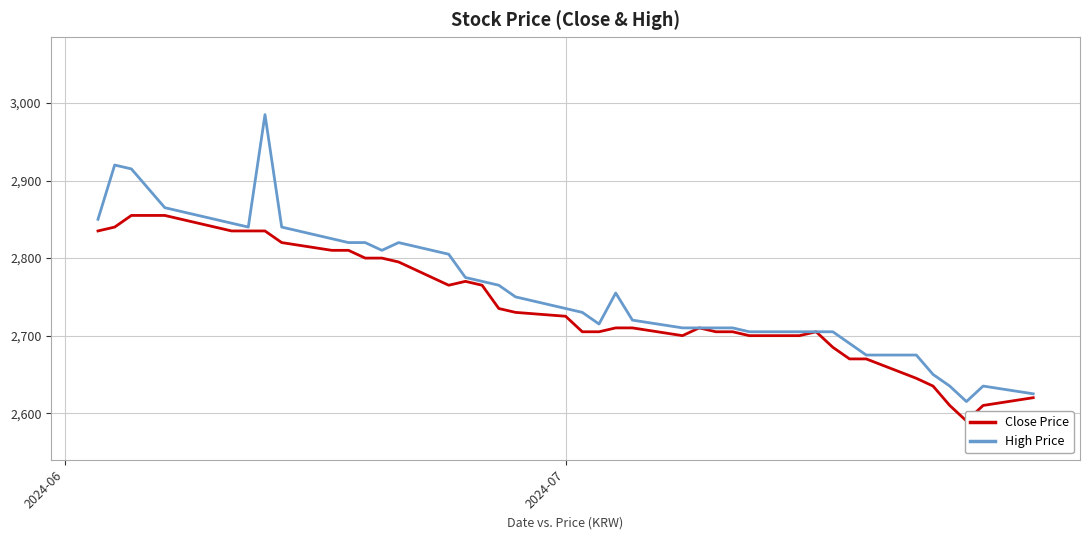

The value of Close Price at 20 is 1120. True or false?

False